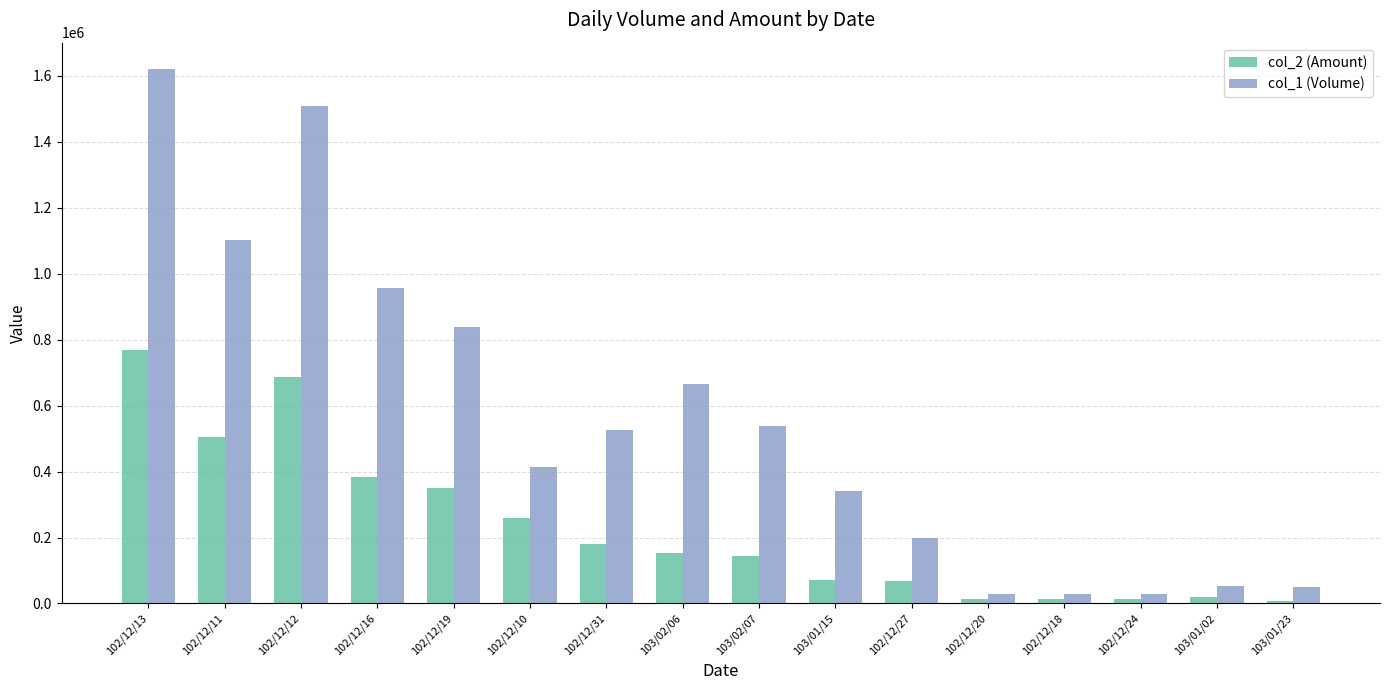

What is the maximum value shown in the chart?

1620000